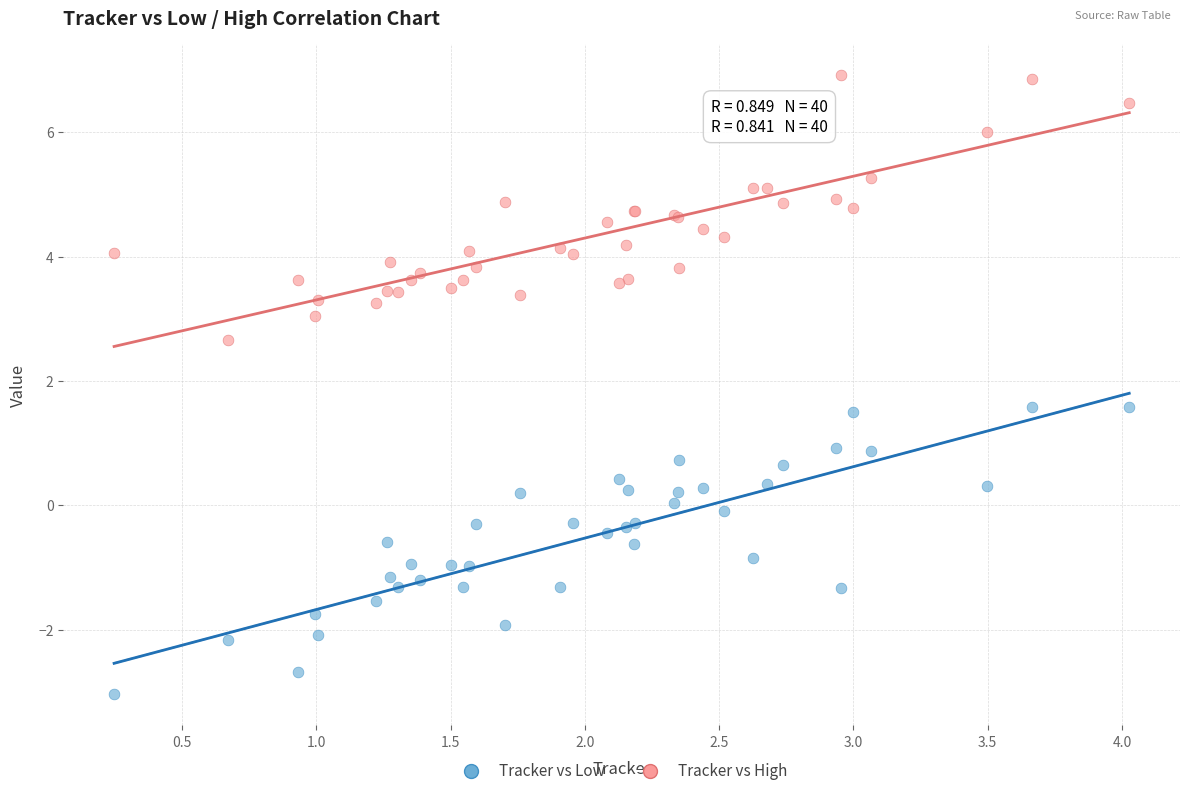

What is the X range (max minus min) for the scatter plot?

3.8